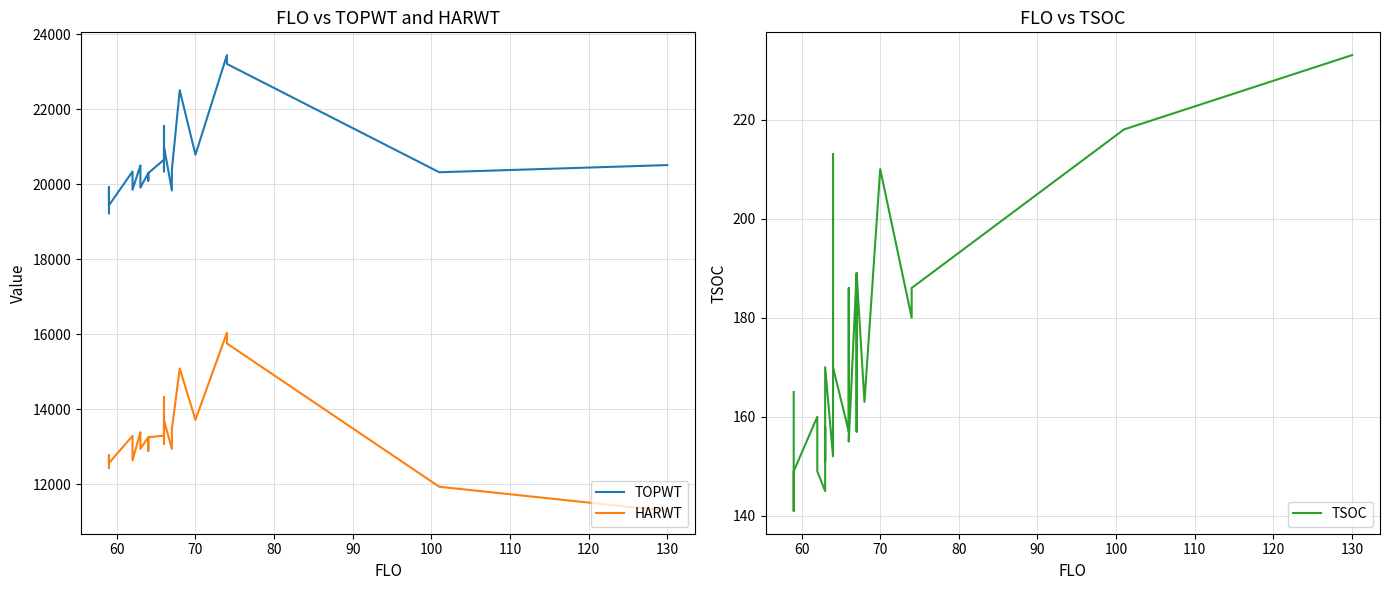

What is the value of the TSOC point at the 16th from the left?

186